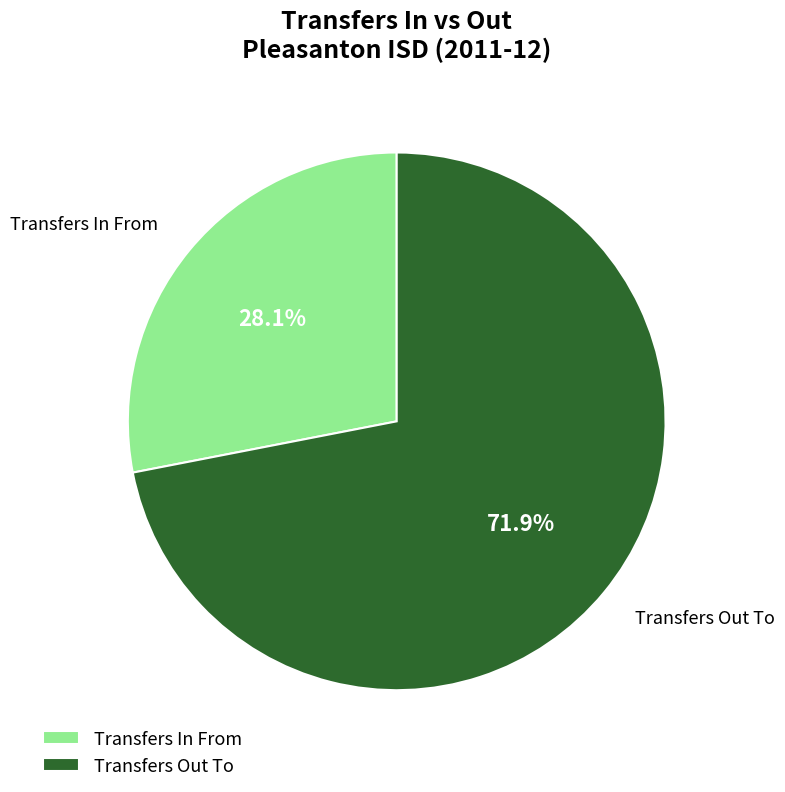

The Transfers In From slice represents 36% of the pie. True or false?

False